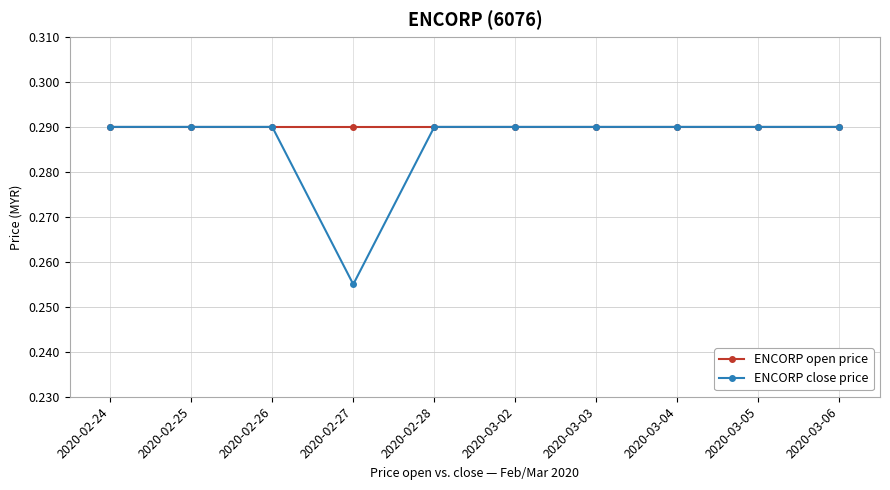

True or false: ENCORP close price has a value of 0.1 at 2020-02-26.

False